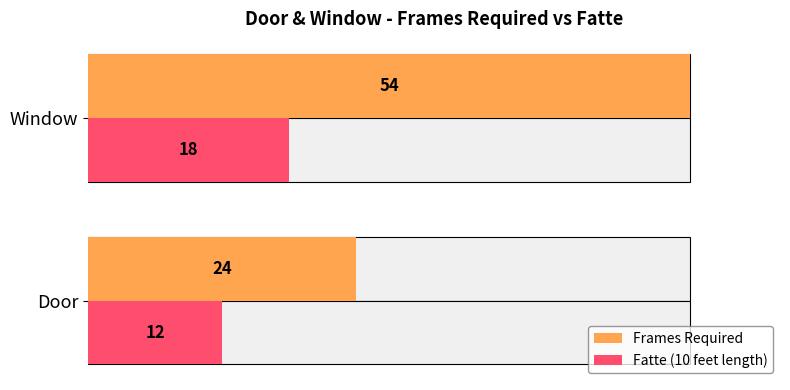

Reading left to right, list all the values displayed in this chart.

Frames Required: 24	54
Fatte (10 feet length): 12	18